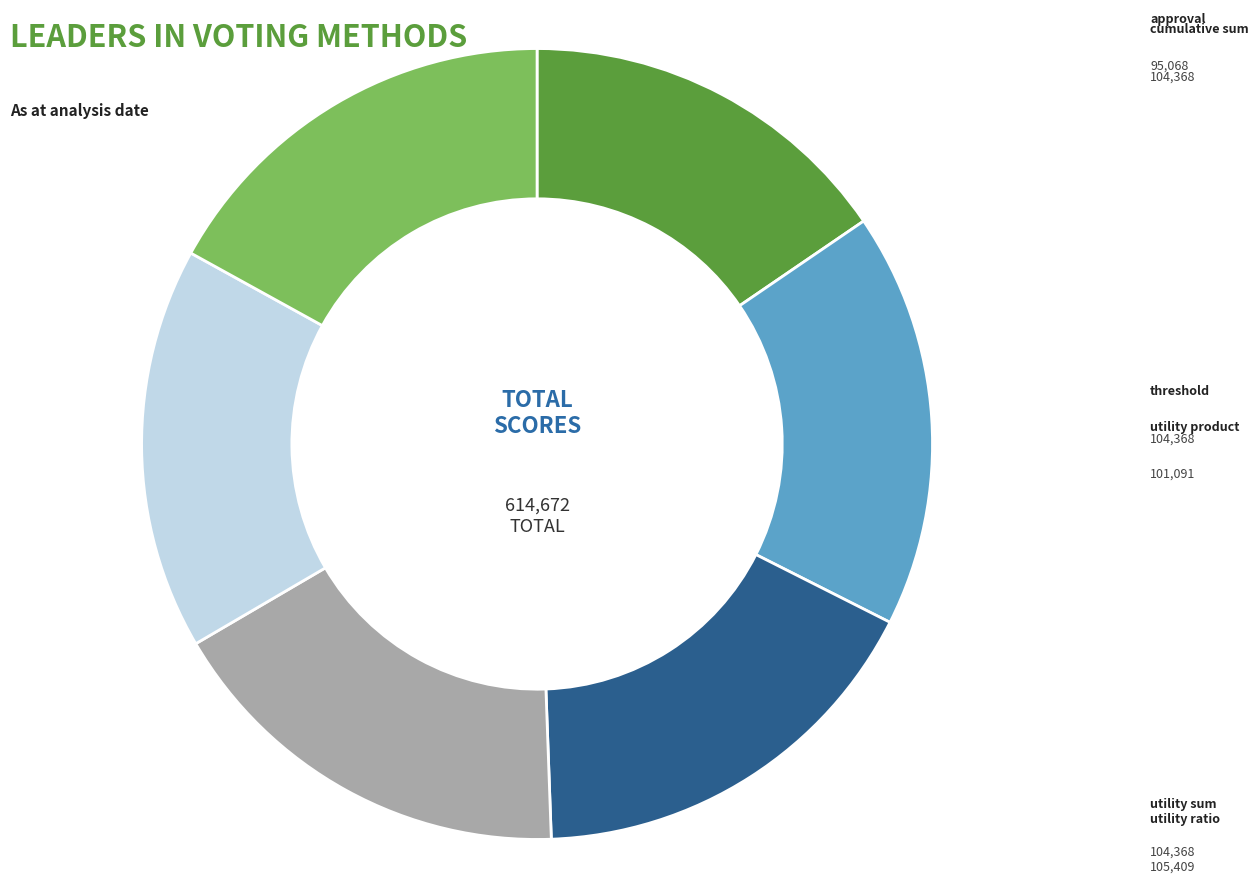

To the nearest percent, what is the combined percentage of utility product and approval?

32%